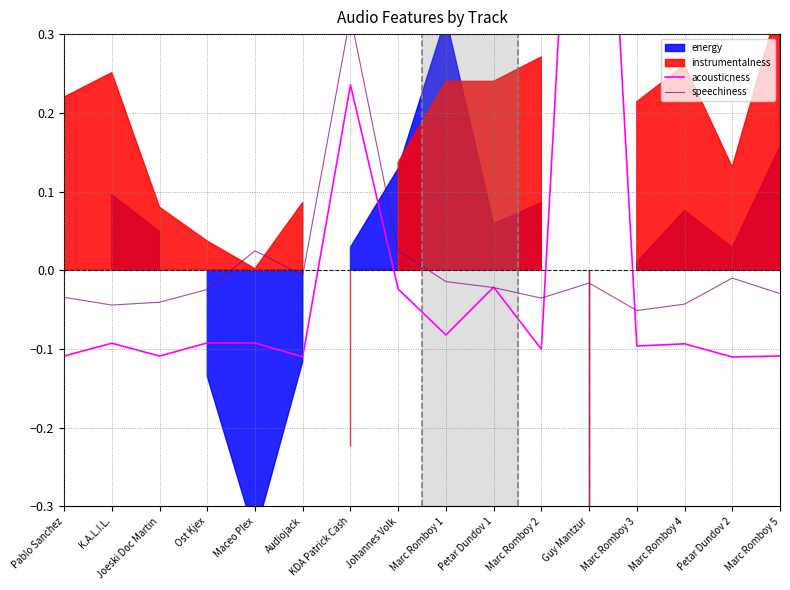

Where is the first local minimum for acousticness?

Joeski Doc Martin